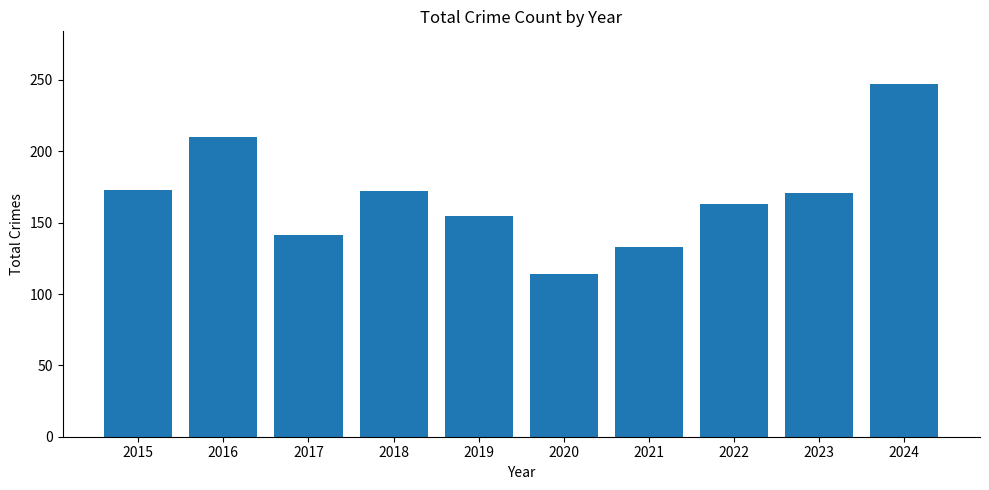

True or false: the data shows 171 at 2023.

True